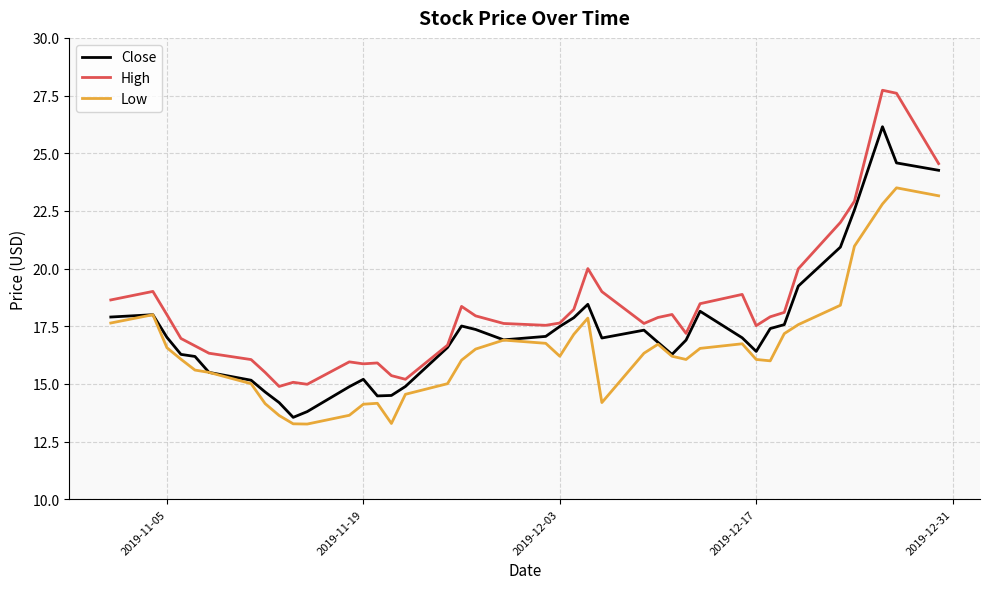

Which series has the largest total across all categories?

High